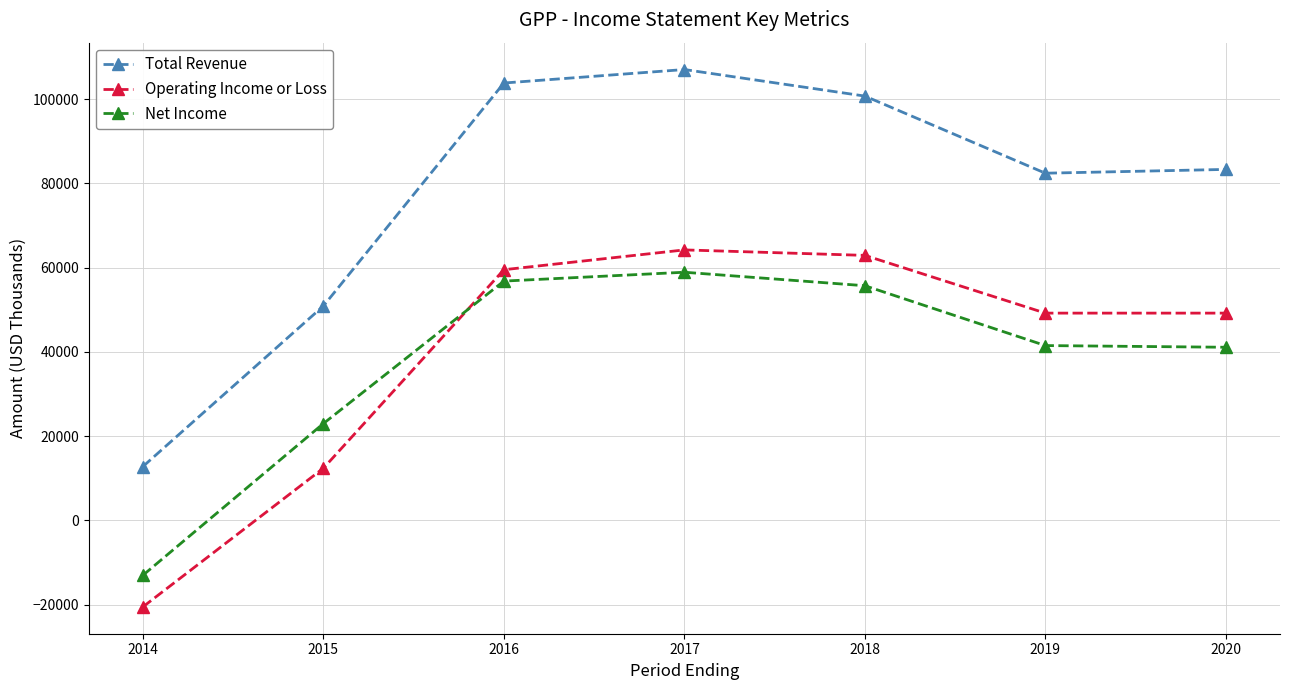

Where is the first local maximum for Operating Income or Loss?

2017